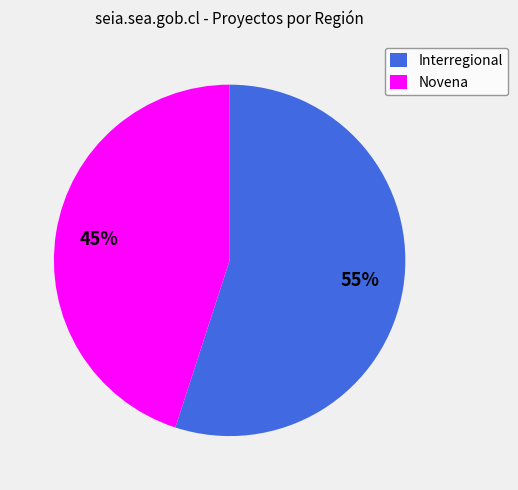

Does Novena represent more than half of the total?

No